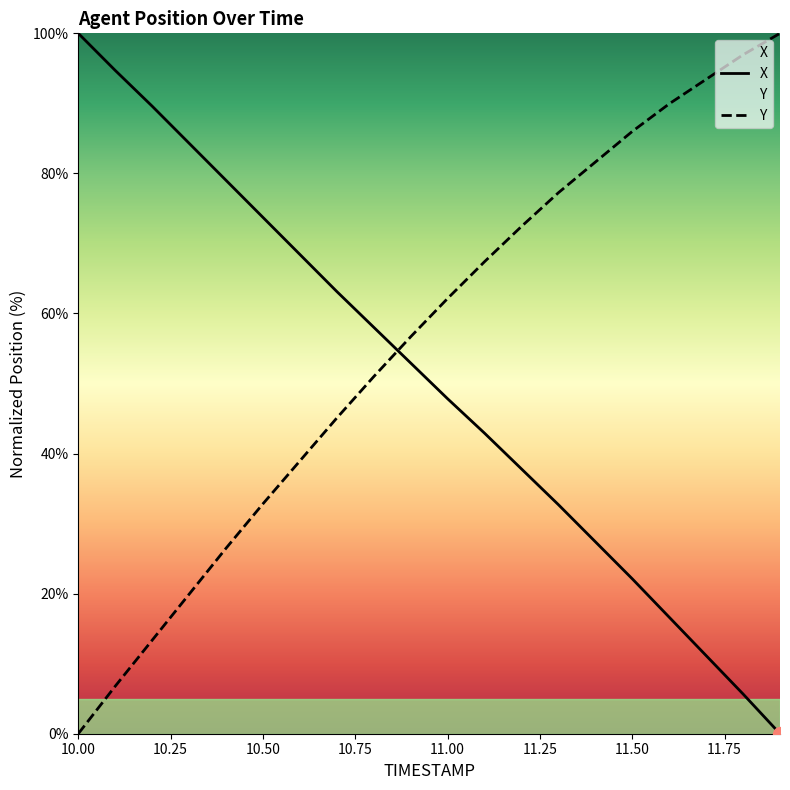

Where do Y and X first cross each other?

10.8 and 10.9